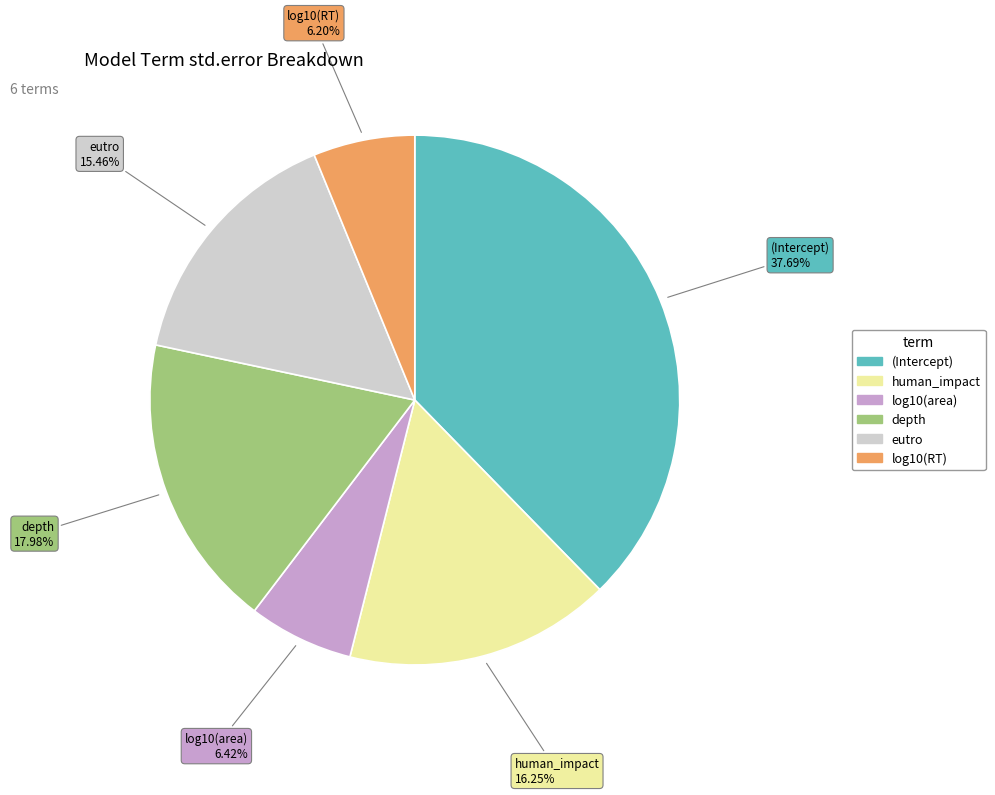

To the nearest percent, what is the difference between the largest and smallest slice percentages?

31%